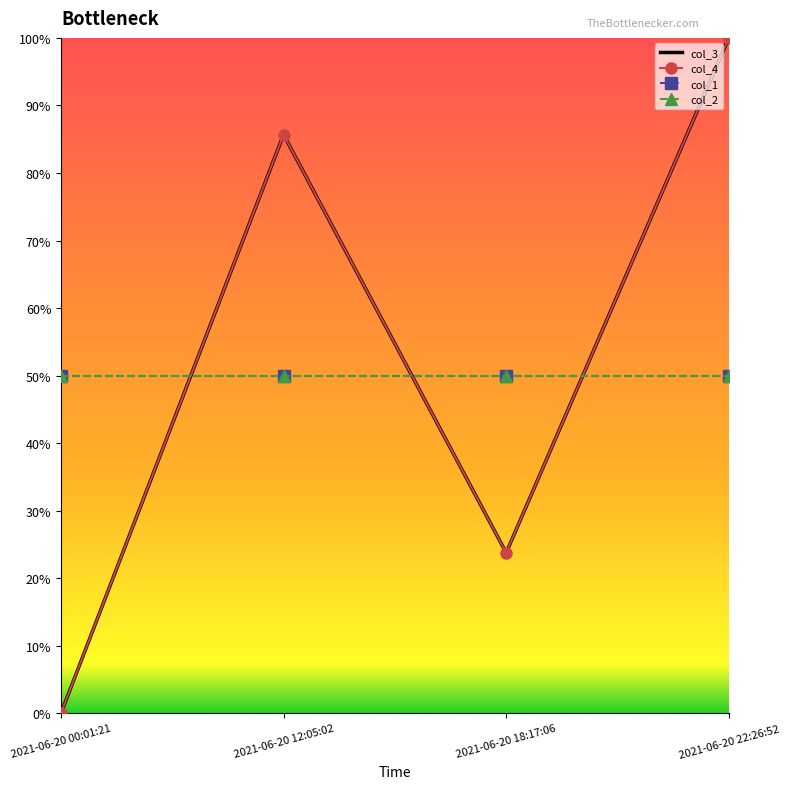

List the labels in order of col_2 value, largest first.

2021-06-20 00:01:21, 2021-06-20 12:05:02, 2021-06-20 18:17:06, 2021-06-20 22:26:52